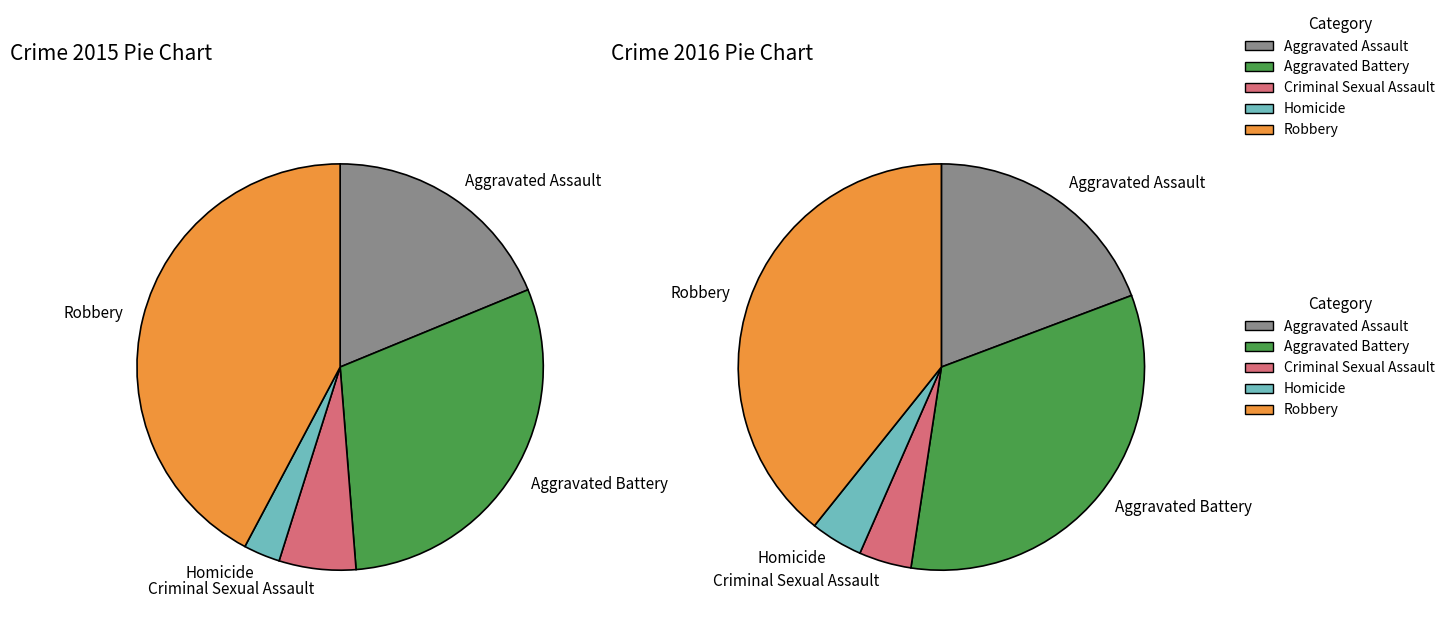

What is the spread (max minus min) of values at values_2015?

79